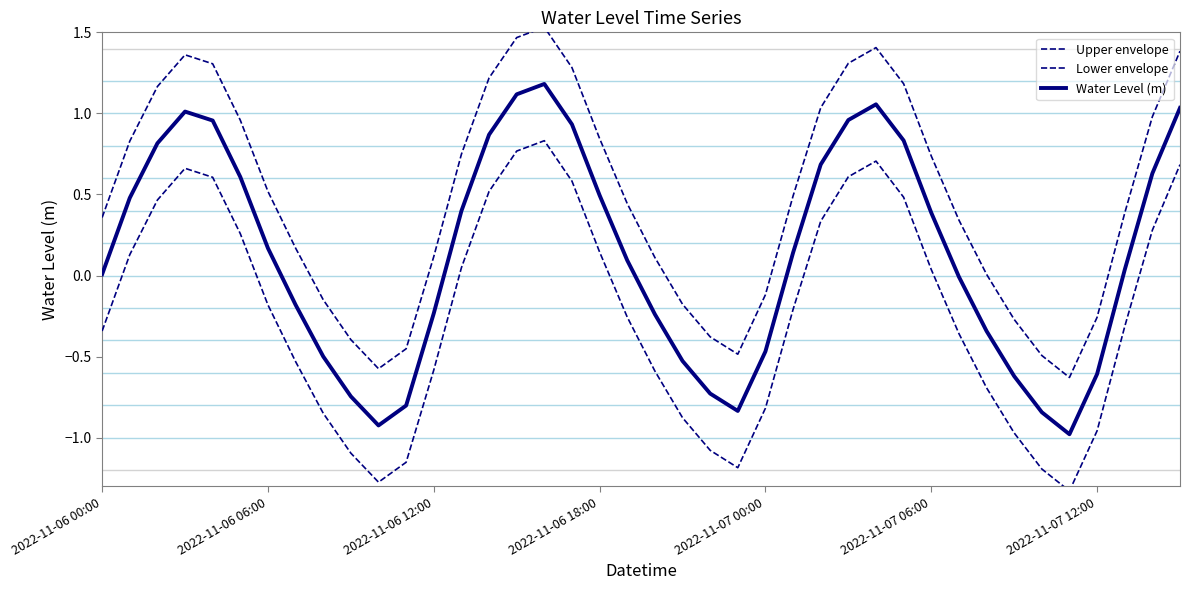

How many values in the Water Level (m) series exceed 0?

23